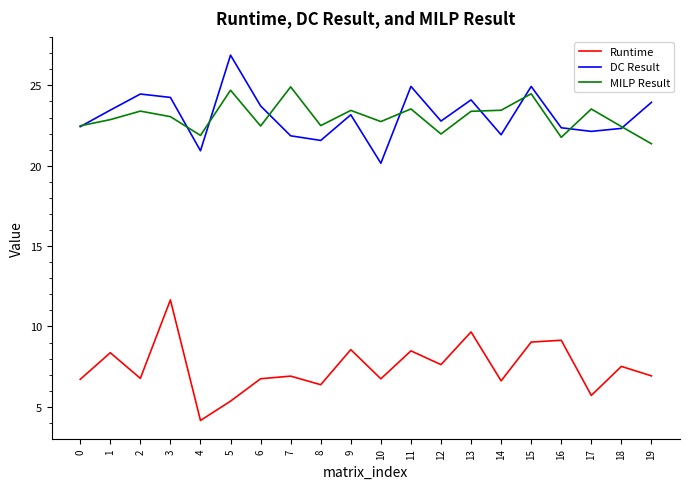

Between 2 and 3, which series saw the biggest shift?

Runtime